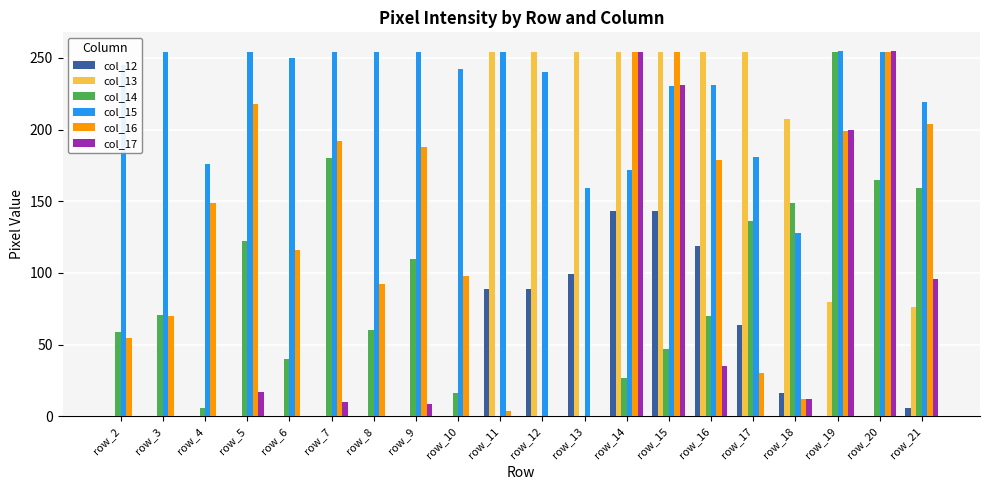

What is the maximum value for col_13?

254